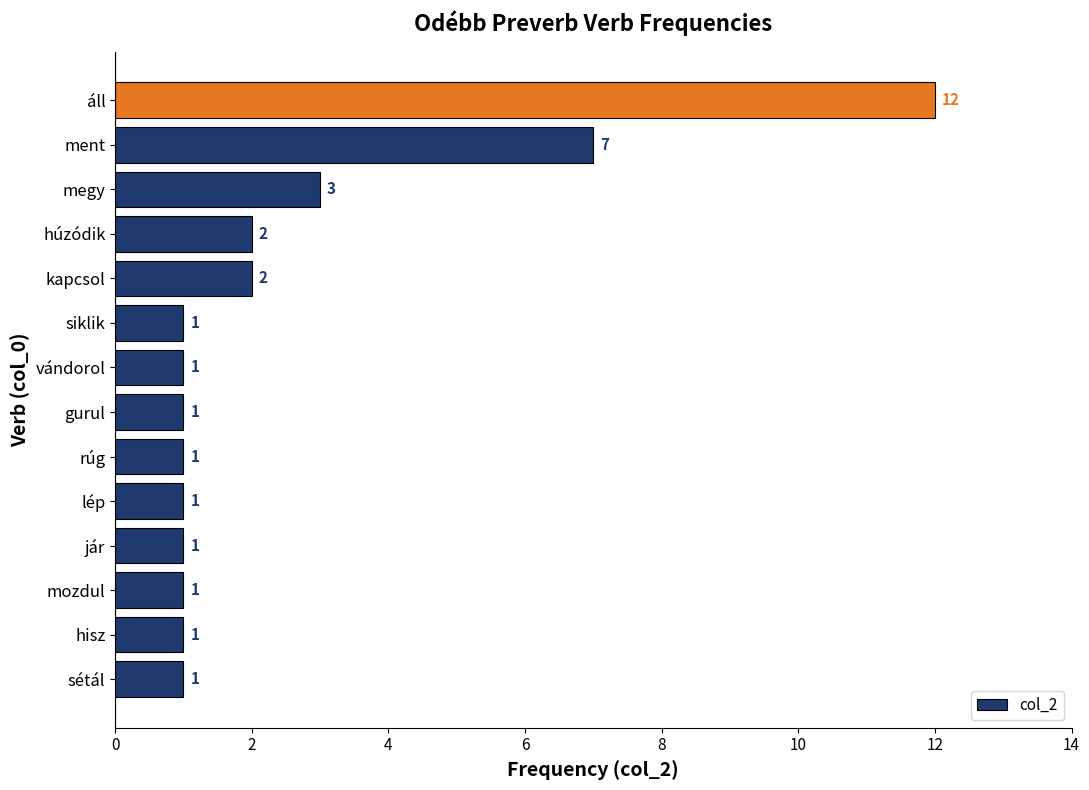

What is the difference between the maximum and second lowest values?

11